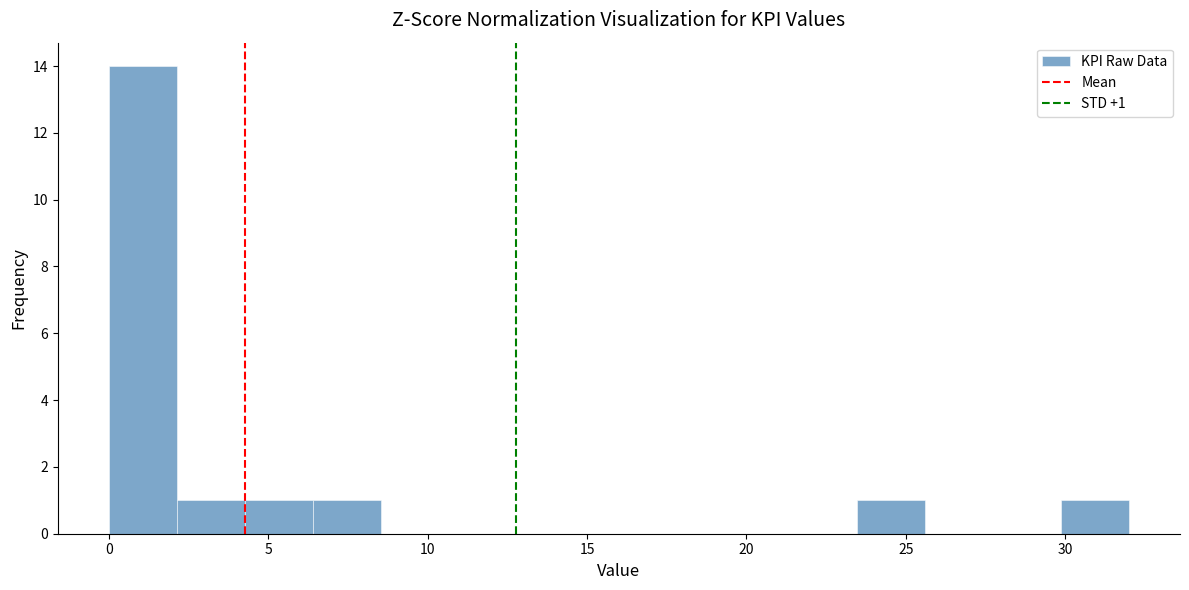

Over which range of the x-axis is the bar tallest?

0.0 to 2.0